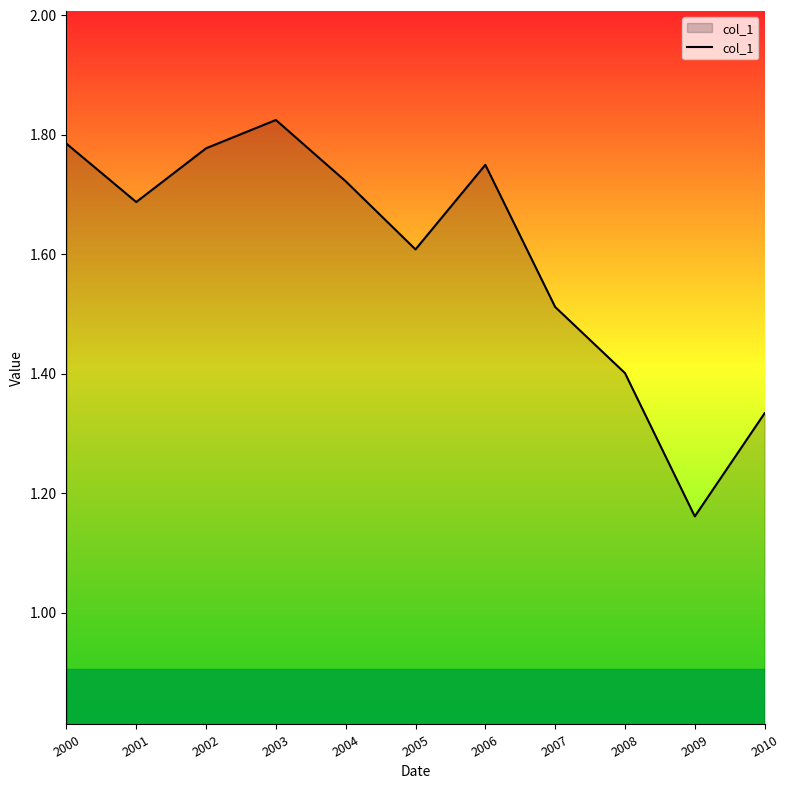

What is the sum of all values?

17.6